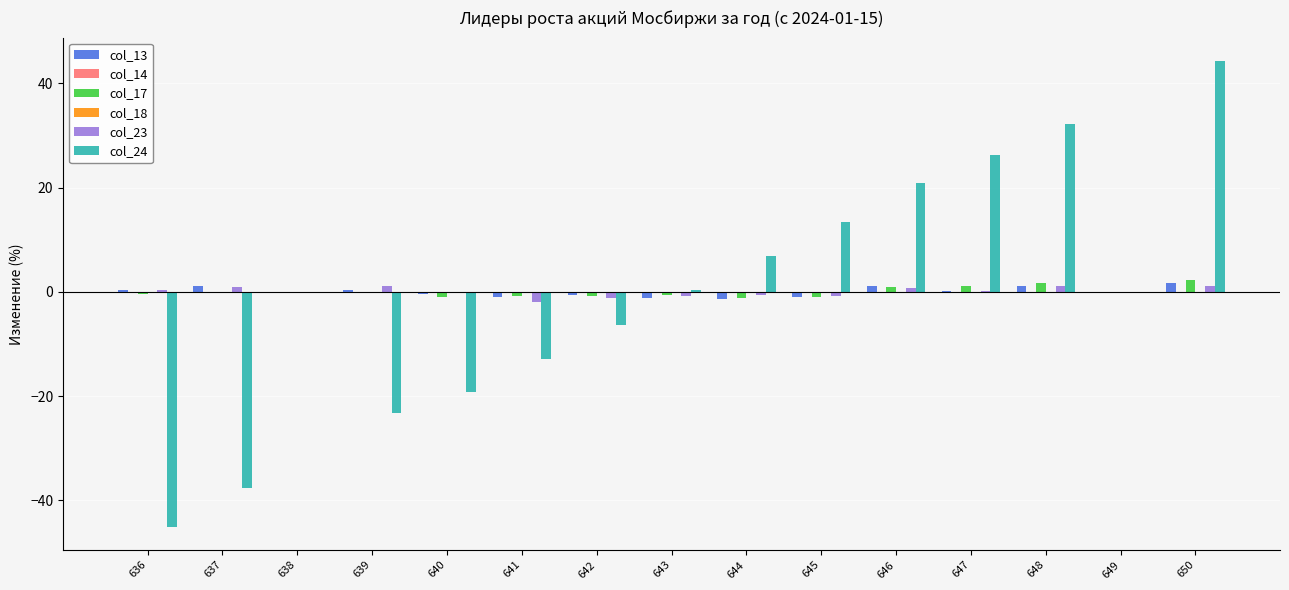

What is the difference between the highest and lowest values at 643?

1.6